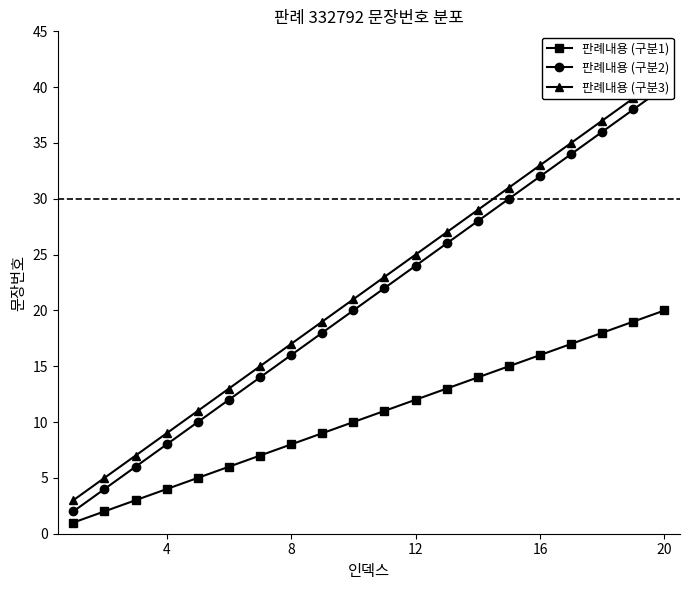

What is the average value of the 판례내용 (구분3) series?

22